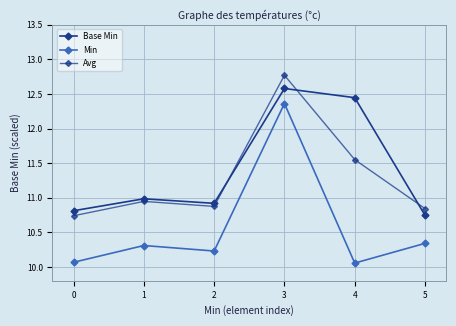

True or false: Min and Base Min cross at least once.

False